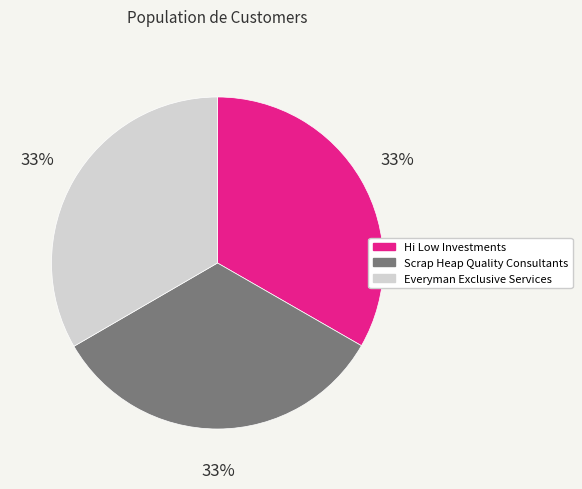

Combined, do Everyman Exclusive Services and Hi Low Investments account for over 50%?

Yes